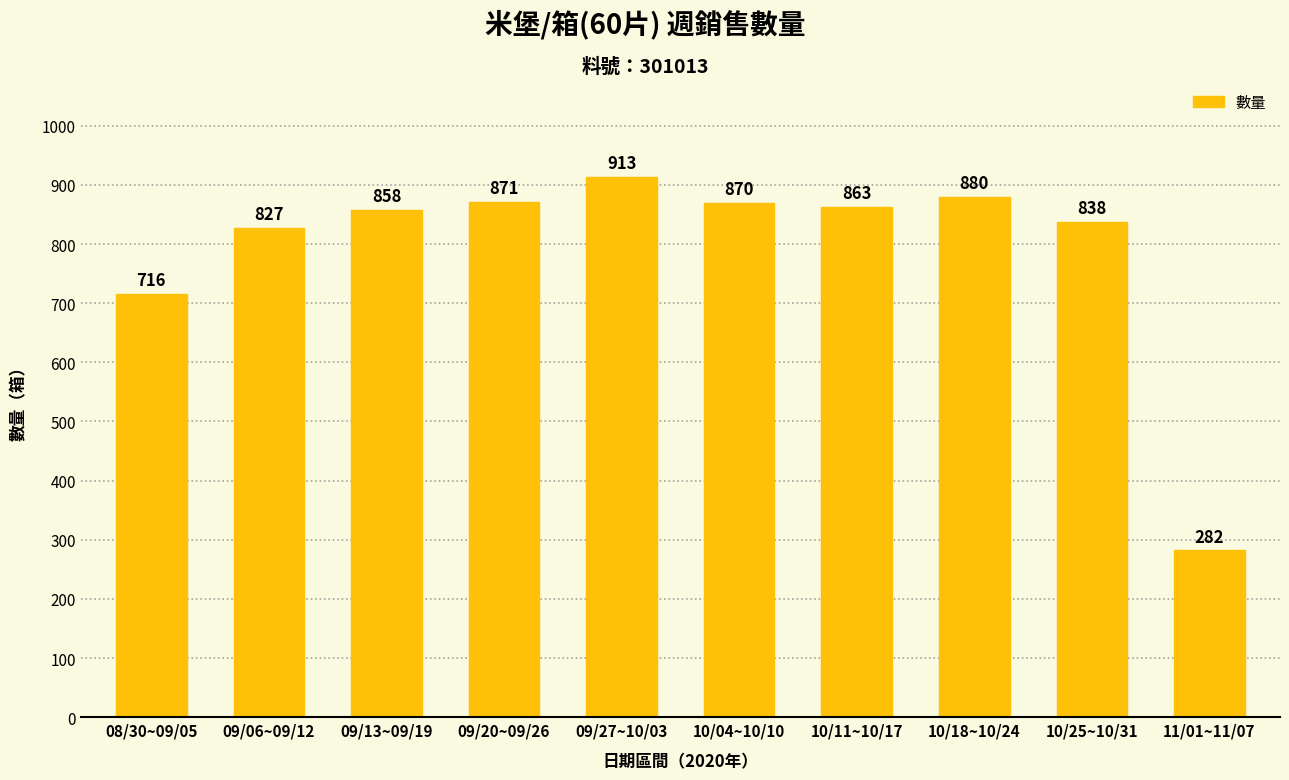

True or false: the data shows 1217 at 10/04~10/10.

False